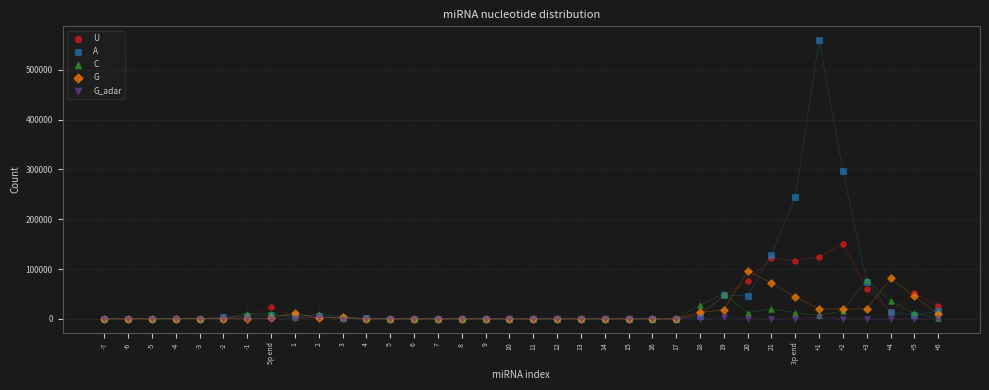

In the A series, what Y value is closest to 279734?

296010